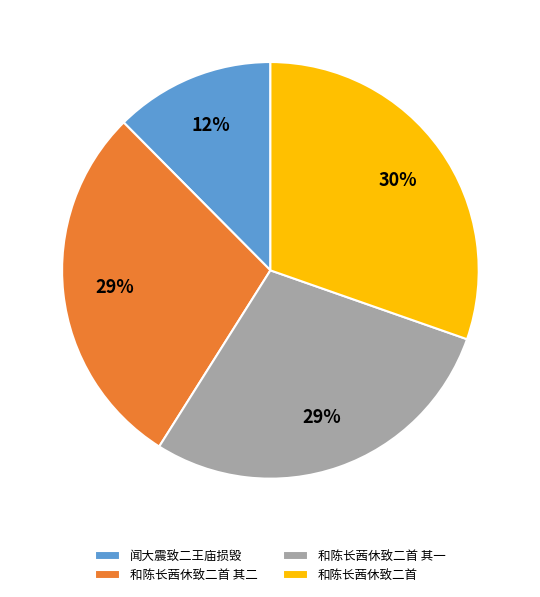

Which has a higher value, 和陈长茜休致二首 or 和陈长茜休致二首 其二?

和陈长茜休致二首